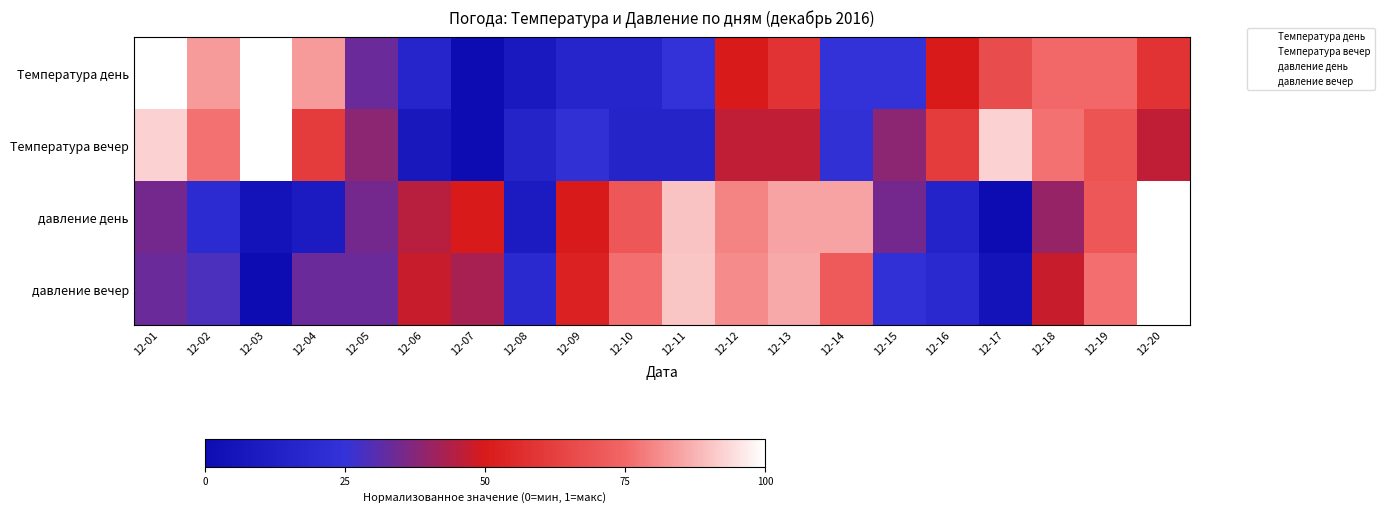

How many series are shown in this chart?

4